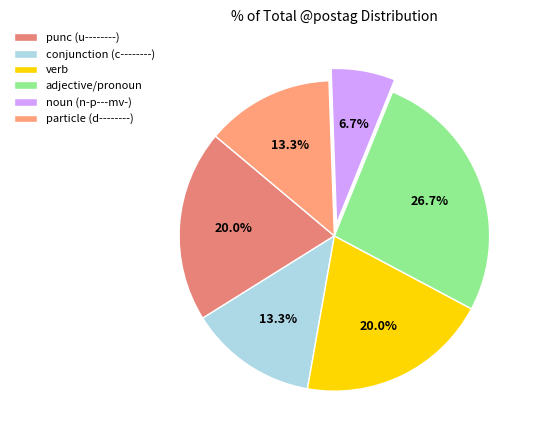

Count the number of slices in the pie.

6